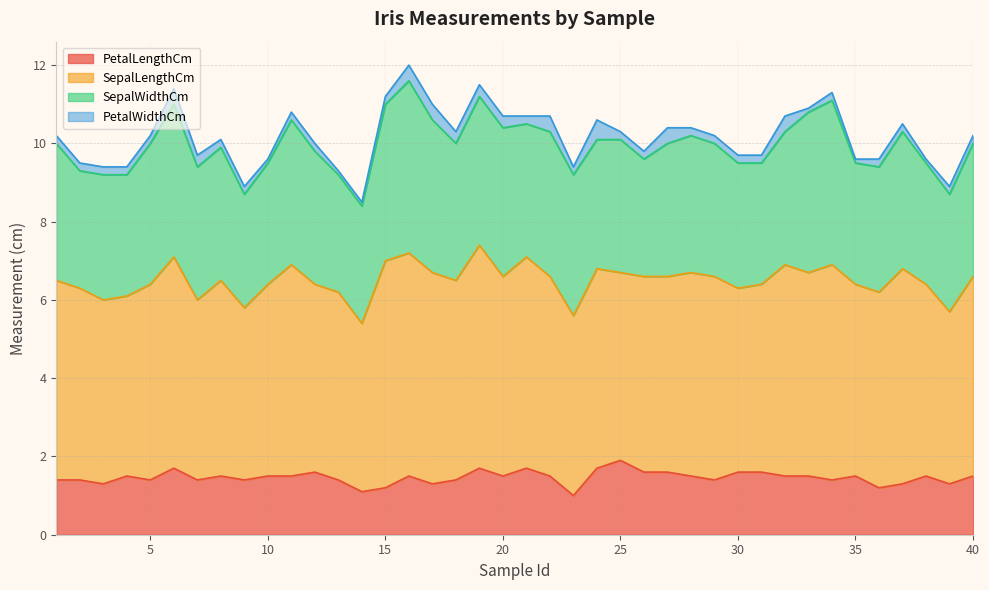

At 25, list the series in order from largest to smallest.

SepalLengthCm, SepalWidthCm, PetalLengthCm, PetalWidthCm